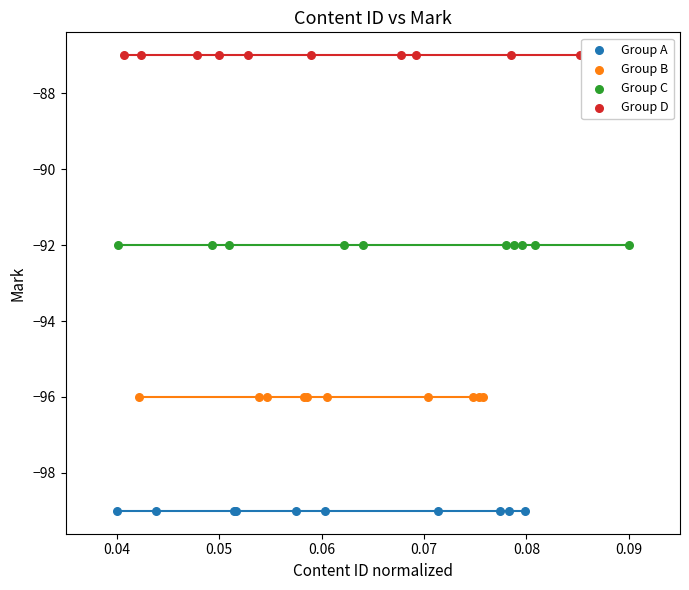

Which series reaches the maximum Y coordinate?

Group D